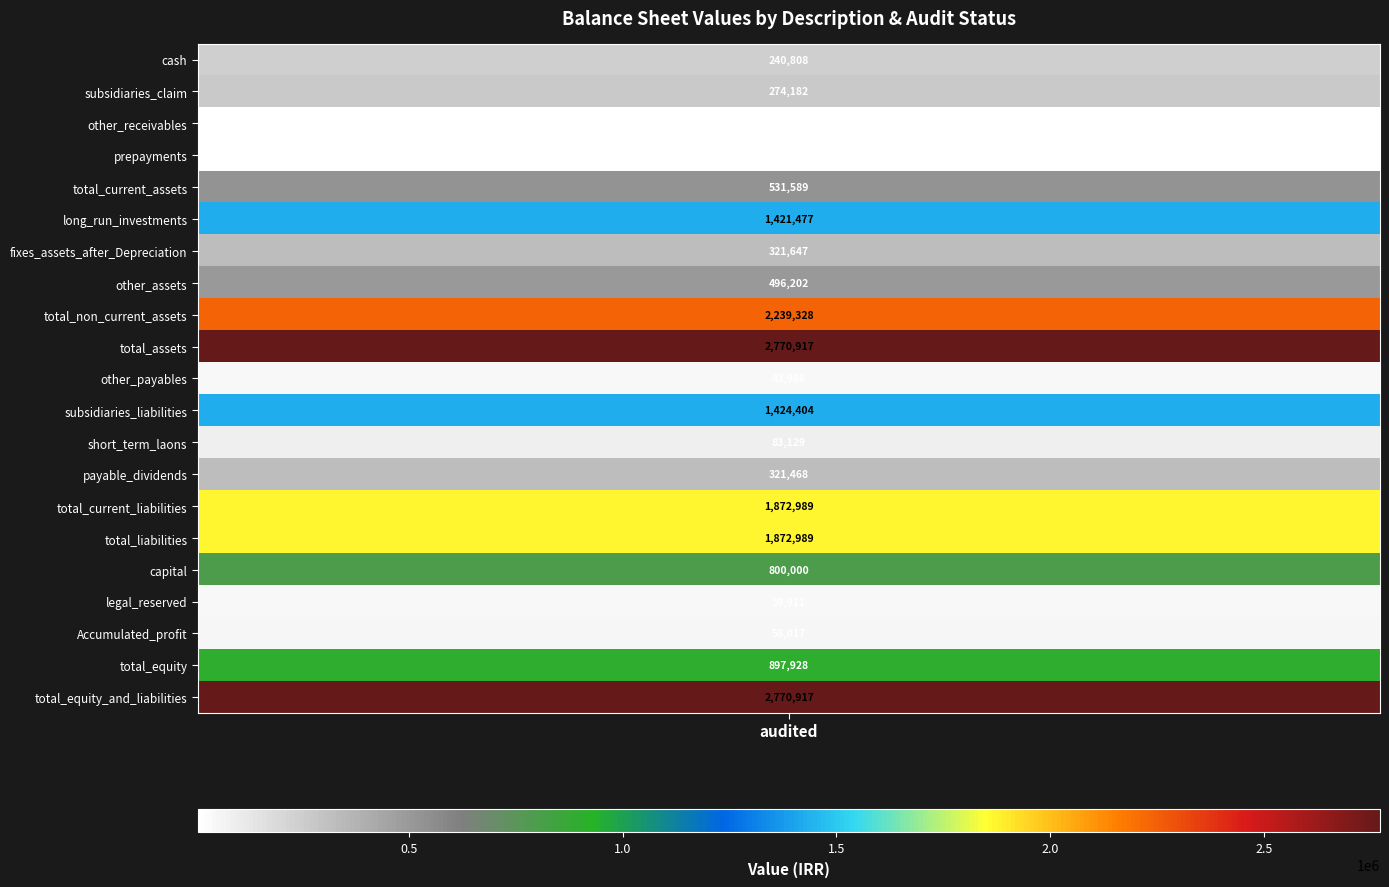

What is the approximate value at total_current_liabilities?

1872989